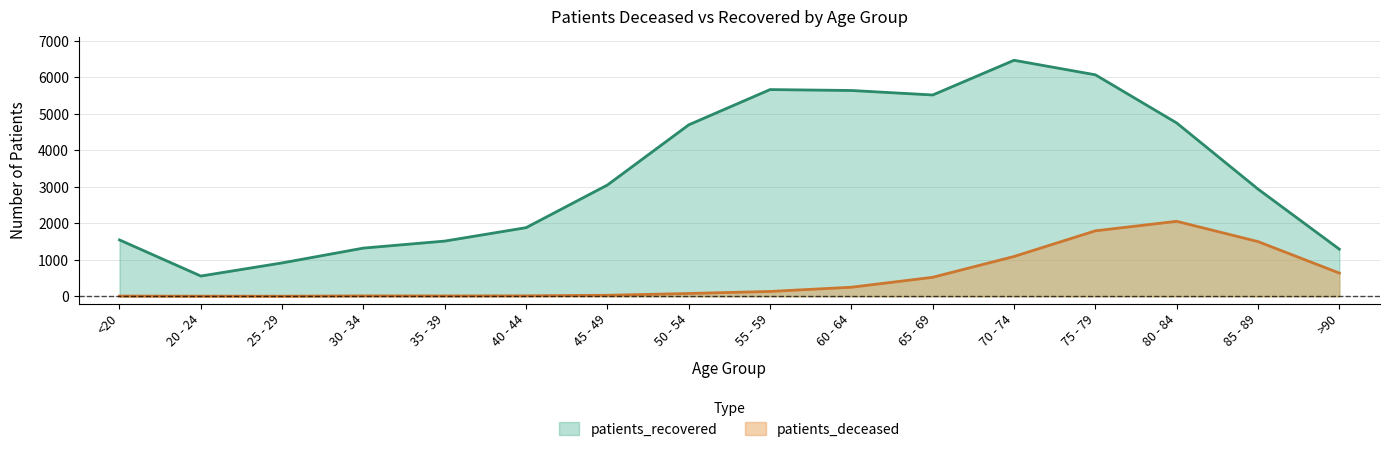

Which series has the largest total across all categories?

patients_recovered